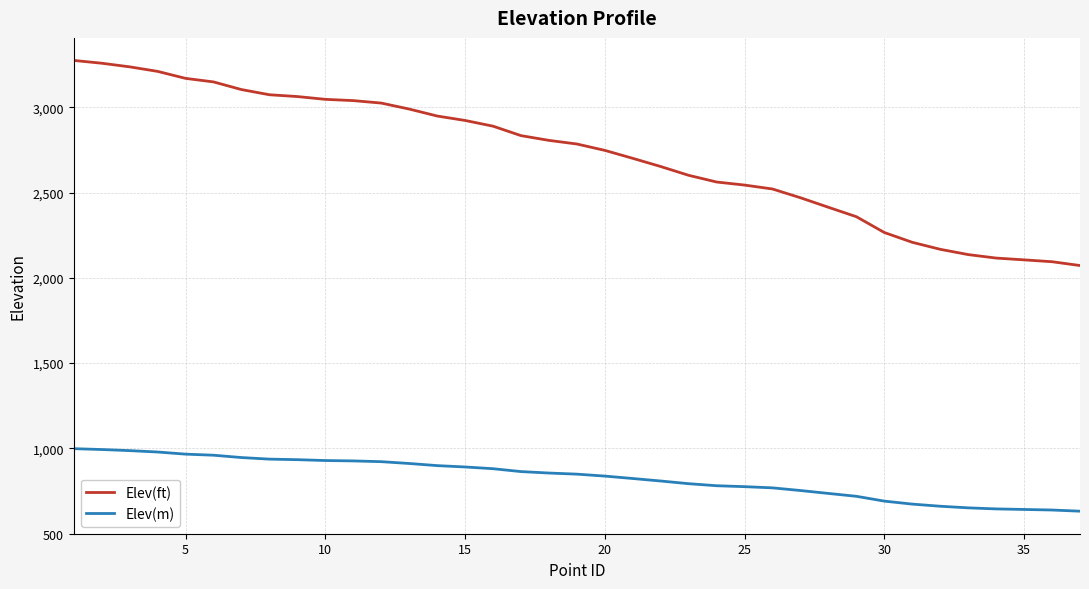

What is the greatest value displayed?

3274.9